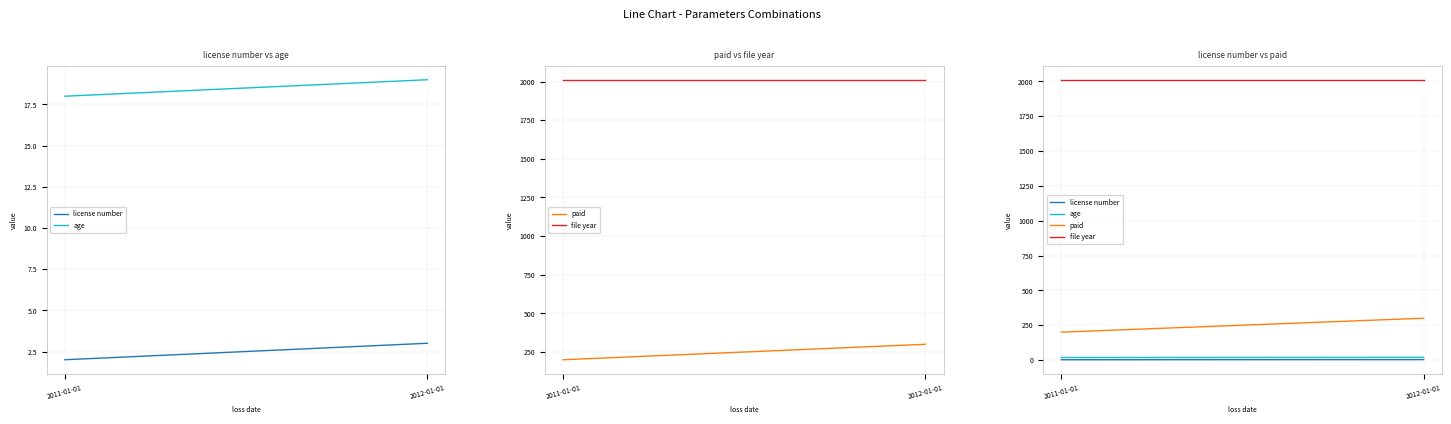

What is the smallest value displayed?

2